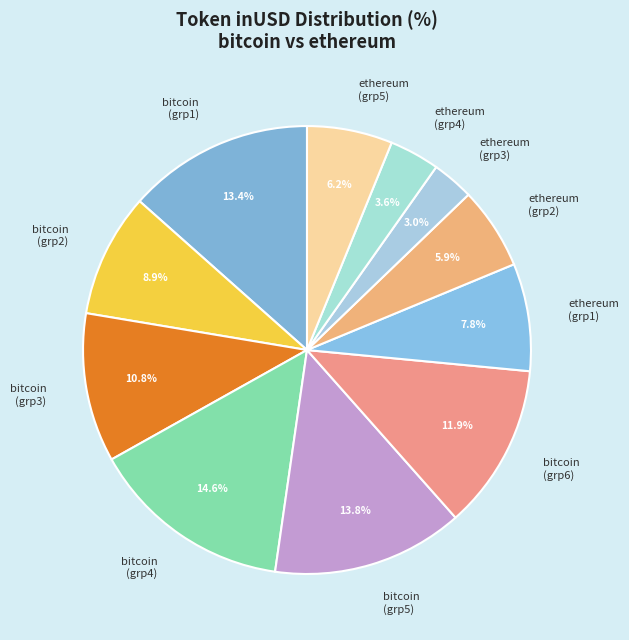

Does any single category account for the majority?

No